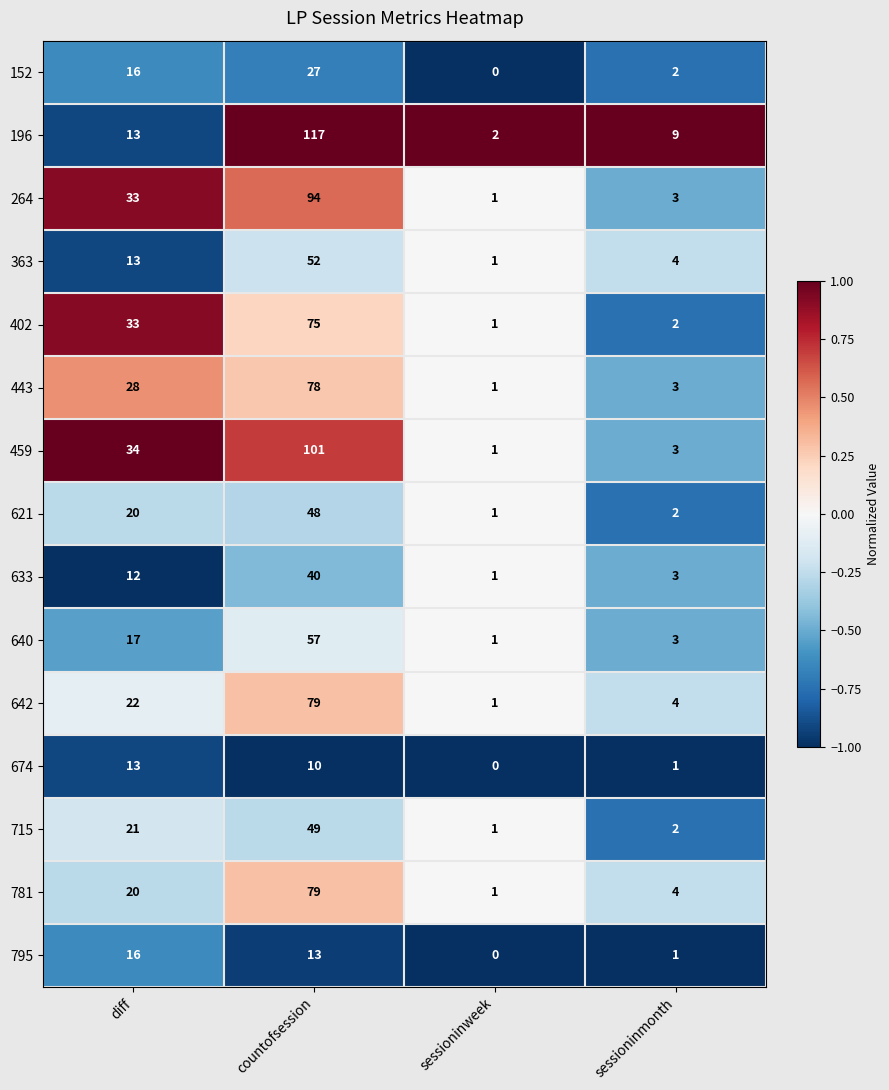

List the labels in order of 459 value, smallest first.

sessioninweek, sessioninmonth, diff, countofsession